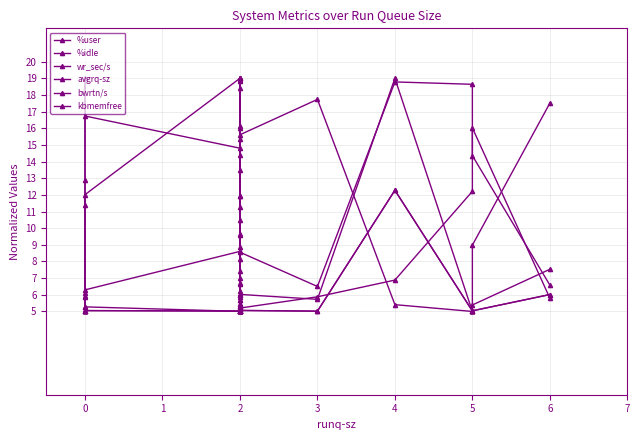

What is the greatest value displayed?

19.0